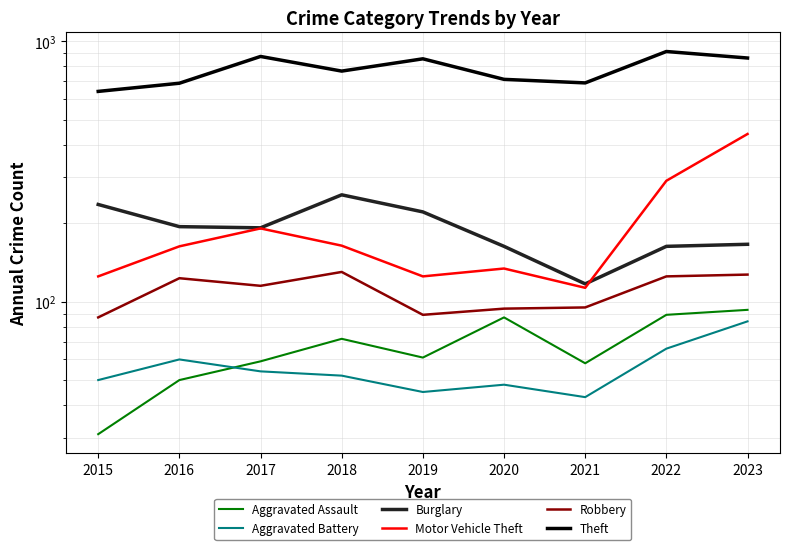

Reading left to right, list all the values displayed in this chart.

Aggravated Assault: 2015=31	2016=50	2017=59	2018=72	2019=61	2020=87	2021=58	2022=89	2023=93
Aggravated Battery: 2015=50	2016=60	2017=54	2018=52	2019=45	2020=48	2021=43	2022=66	2023=84
Burglary: 2015=236	2016=194	2017=192	2018=257	2019=221	2020=163	2021=117	2022=163	2023=166
Motor Vehicle Theft: 2015=125	2016=163	2017=191	2018=164	2019=125	2020=134	2021=113	2022=291	2023=440
Robbery: 2015=87	2016=123	2017=115	2018=130	2019=89	2020=94	2021=95	2022=125	2023=127
Theft: 2015=641	2016=689	2017=873	2018=767	2019=855	2020=713	2021=691	2022=912	2023=861